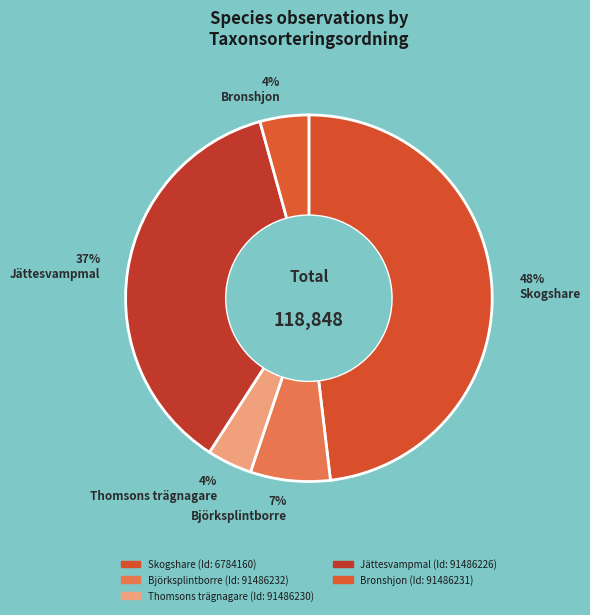

Count the number of slices in the pie.

5